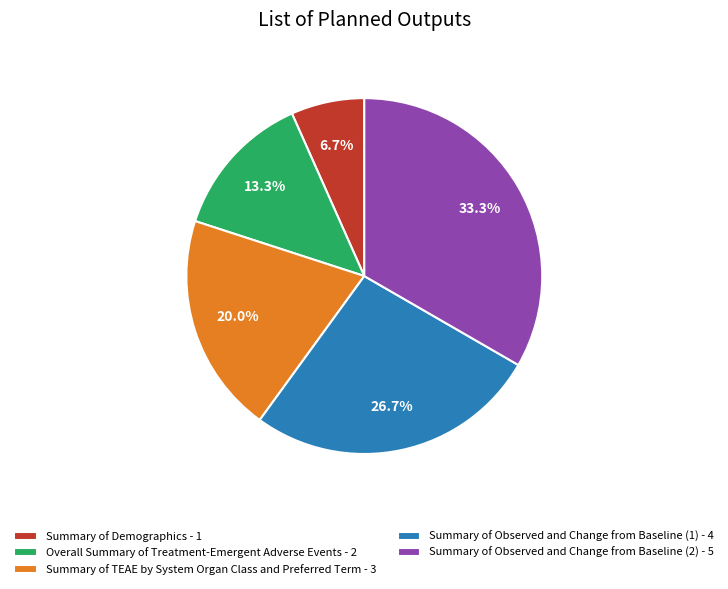

The Summary of Demographics slice represents 1% of the pie. True or false?

False